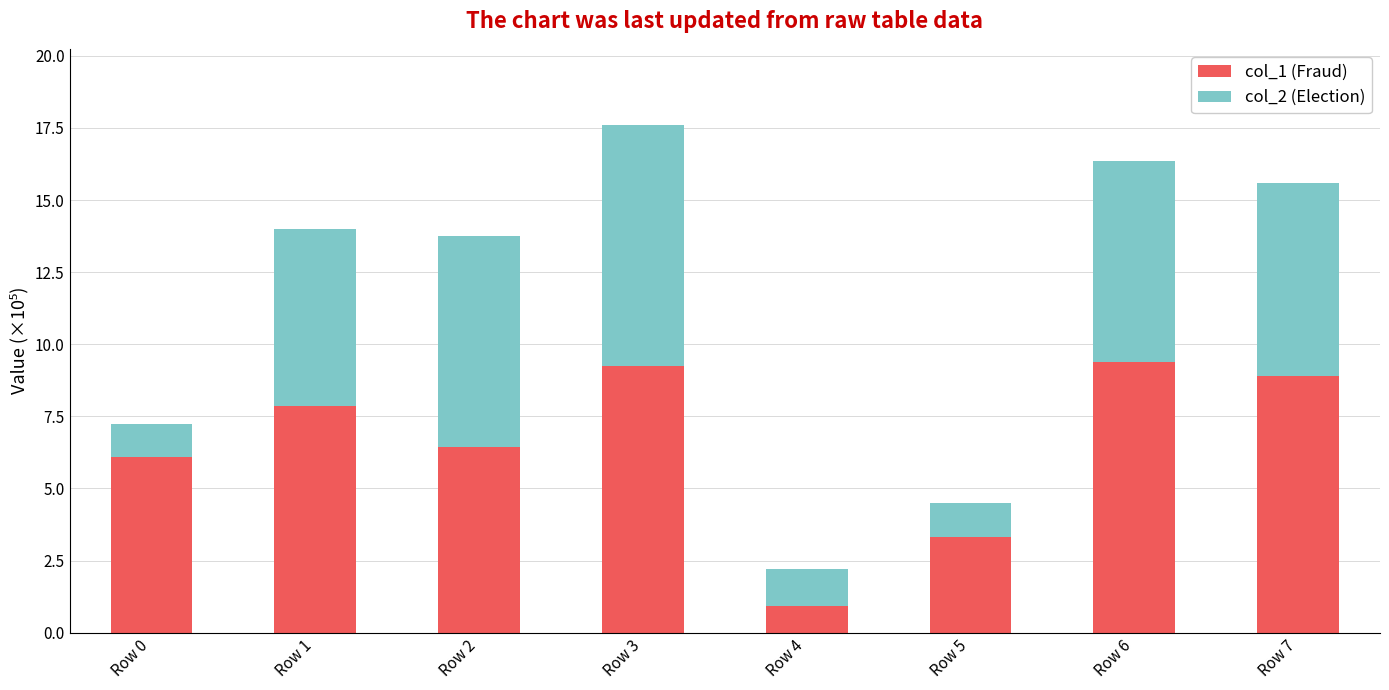

At which category is the sum across all series the highest?

Row 3